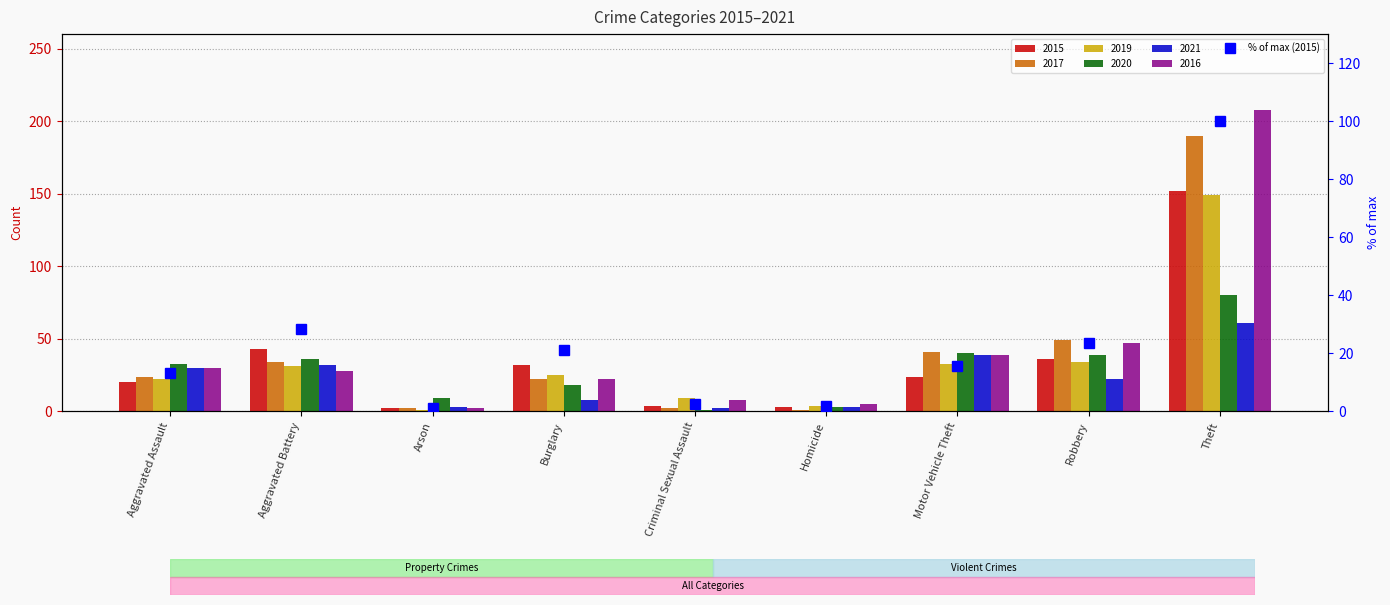

What is the ratio of the value at Burglary to the value at Aggravated Battery?

0.7